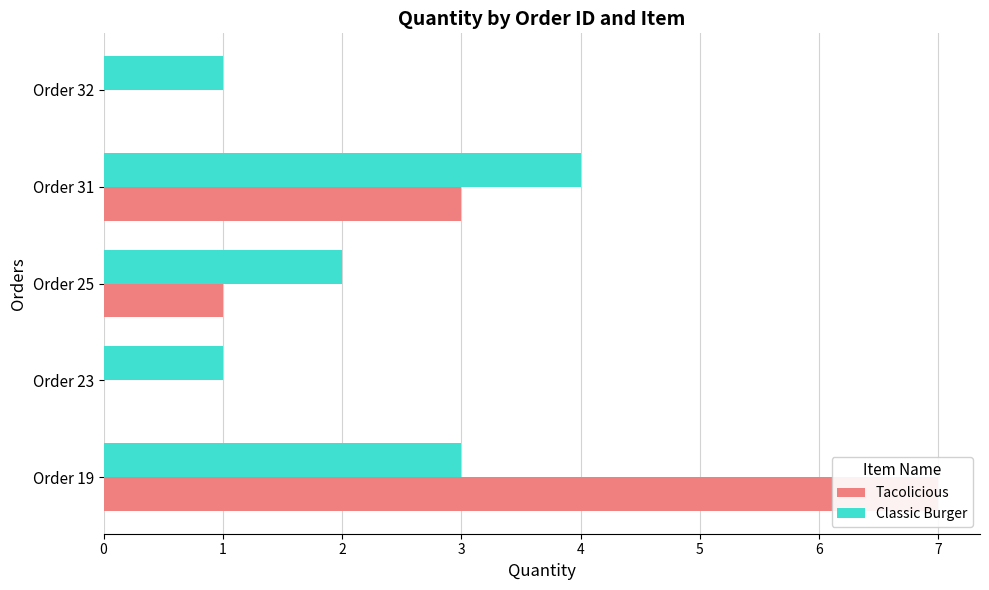

How many groups of bars are there?

5